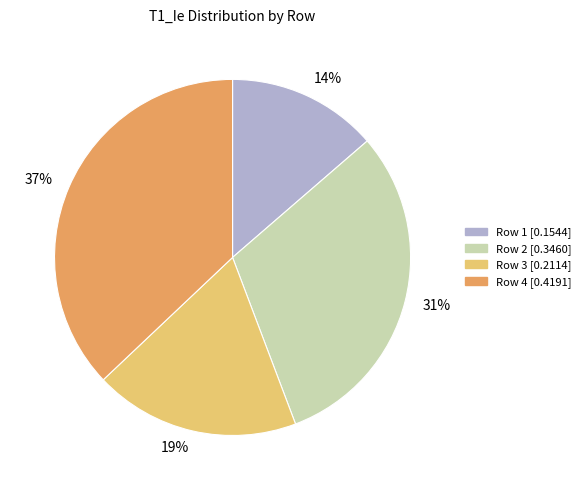

What percentage is the Row 3 slice, to the nearest percent?

19%